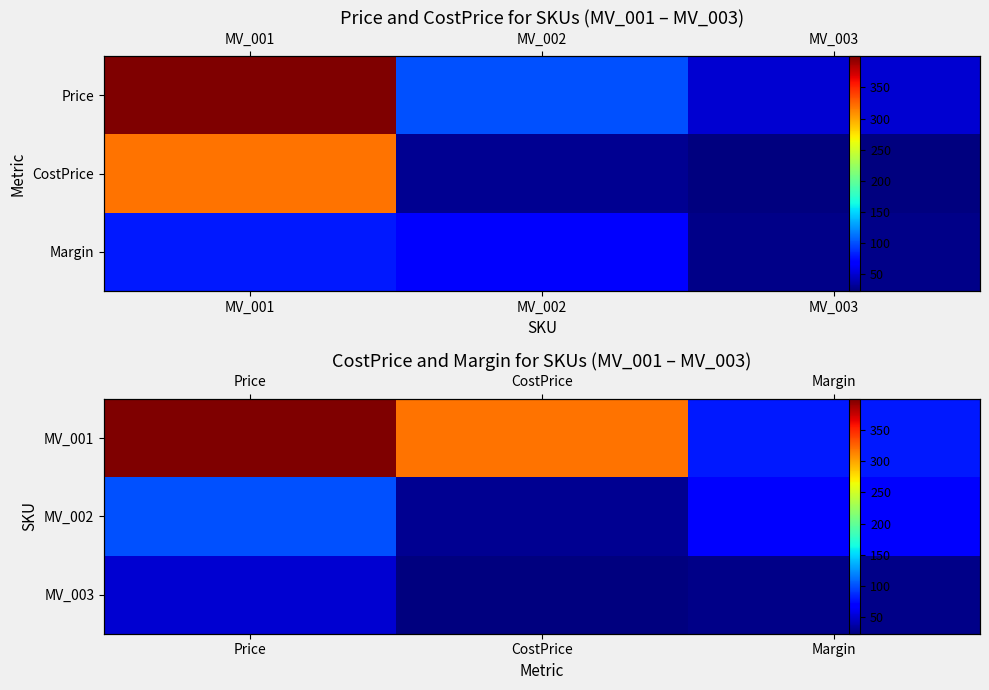

What is the difference between the highest and lowest values at Price?

349.6